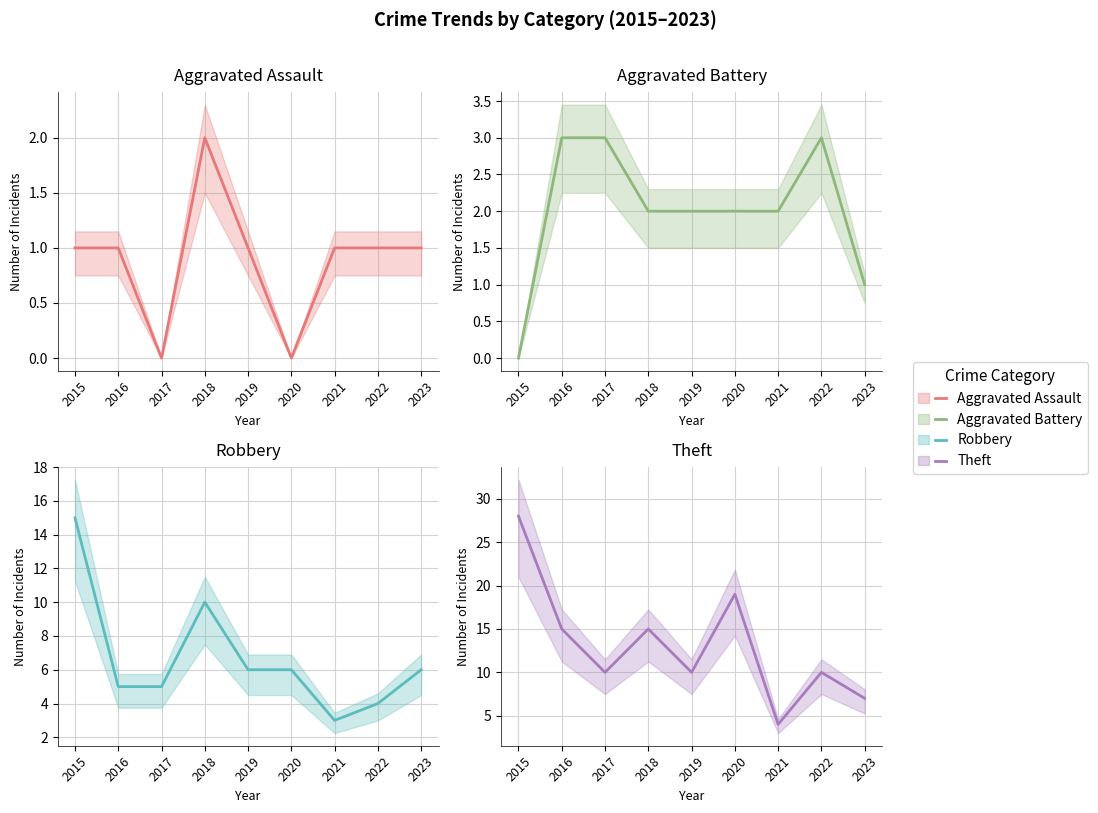

Reading right to left, extract all data points from this chart.

Aggravated Assault: 1	1	1	0	1	2	0	1	1
Aggravated Battery: 1	3	2	2	2	2	3	3	0
Robbery: 6	4	3	6	6	10	5	5	15
Theft: 7	10	4	19	10	15	10	15	28